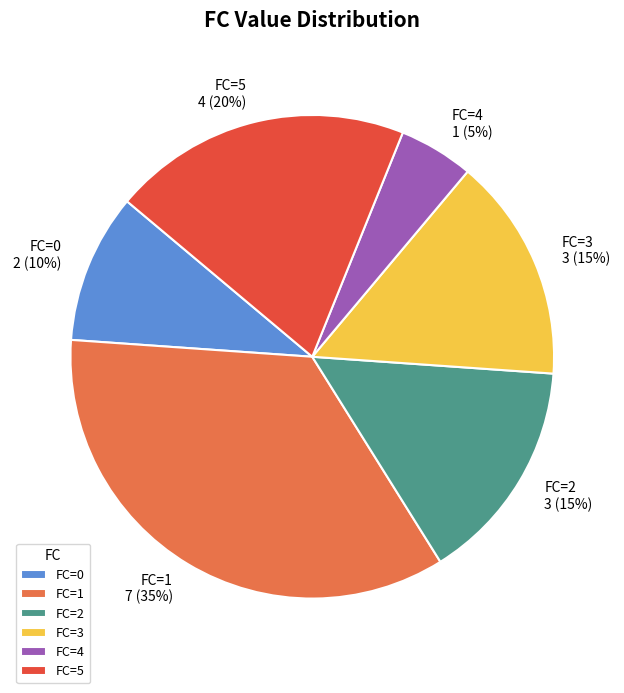

To the nearest percent, what is the average slice percentage?

17%